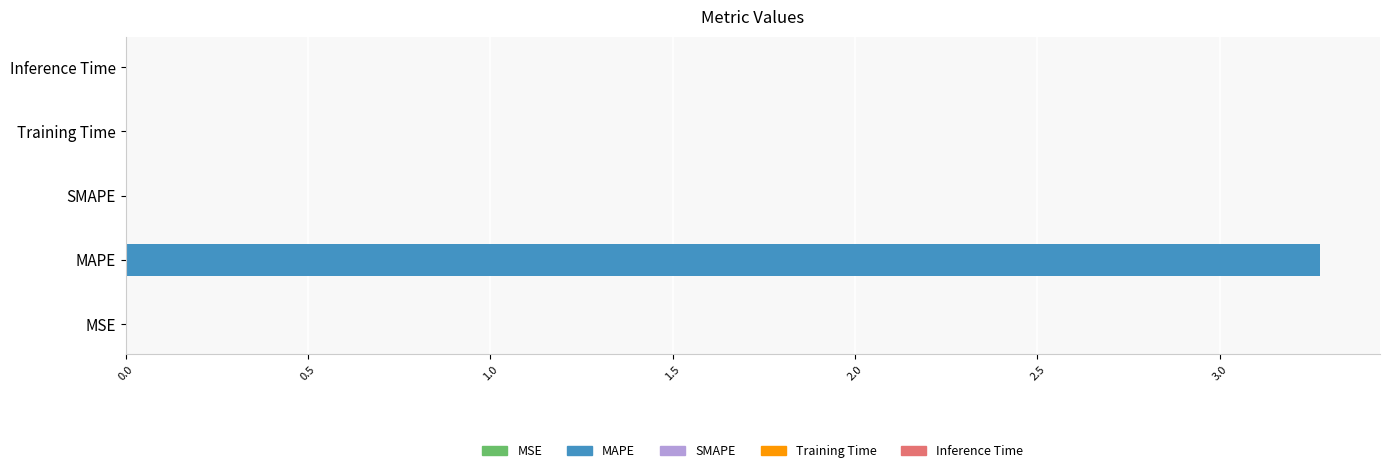

Which has a higher value, MAPE or MSE?

MAPE